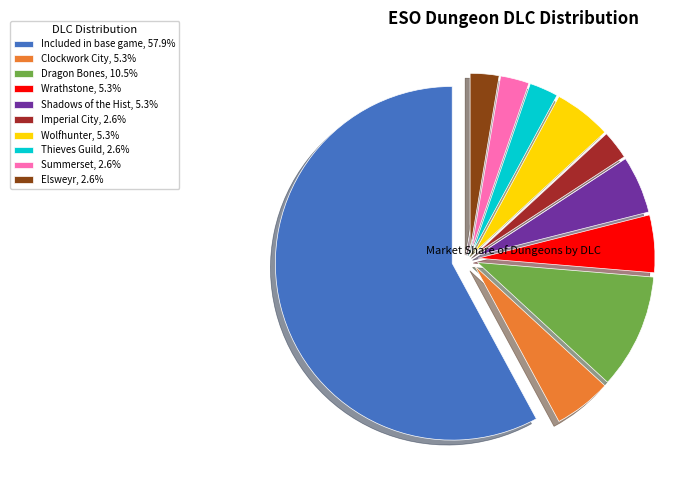

Count the number of slices in the pie.

10